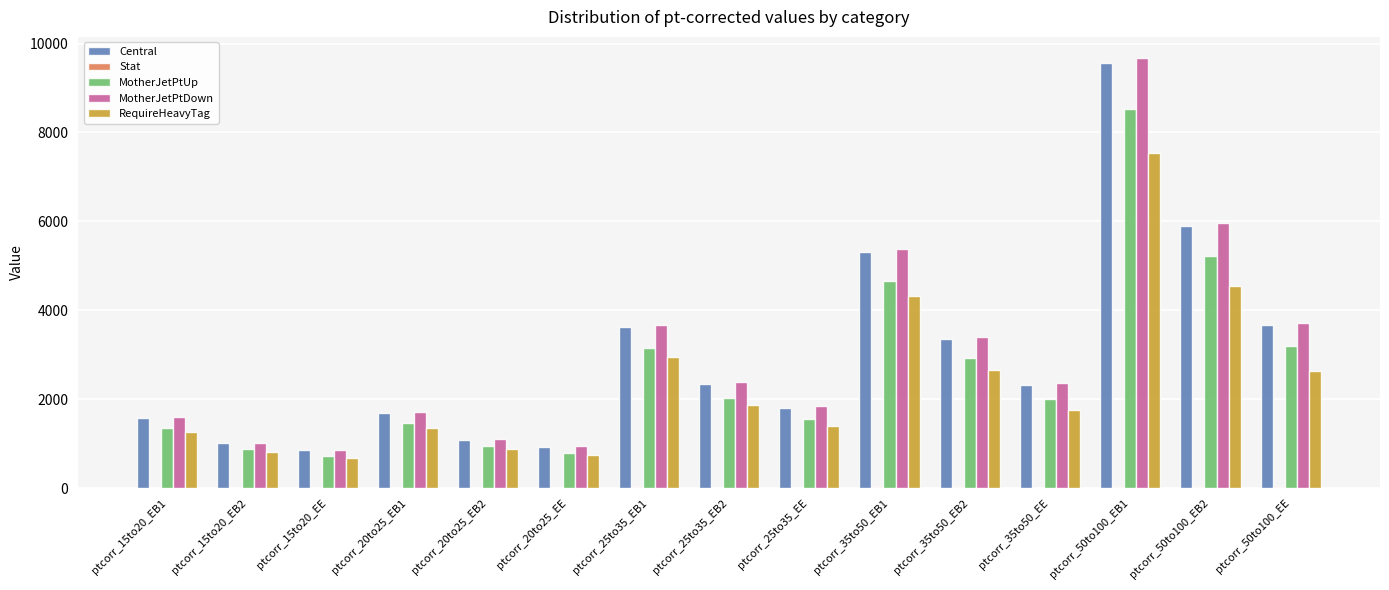

Is the value of RequireHeavyTag at ptcorr_35to50_EE greater than the value of MotherJetPtUp at ptcorr_20to25_EE?

Yes